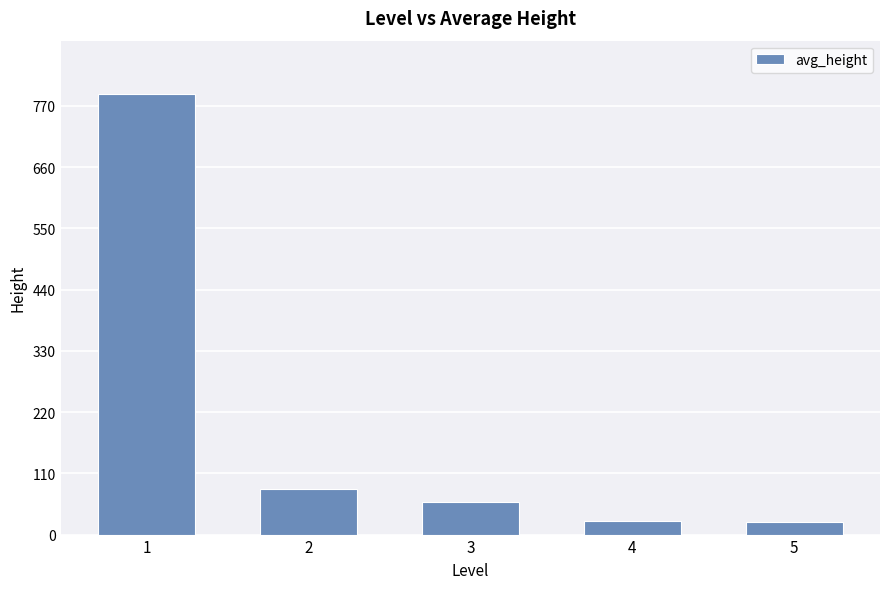

Is it true that the value at 2 is 82?

True